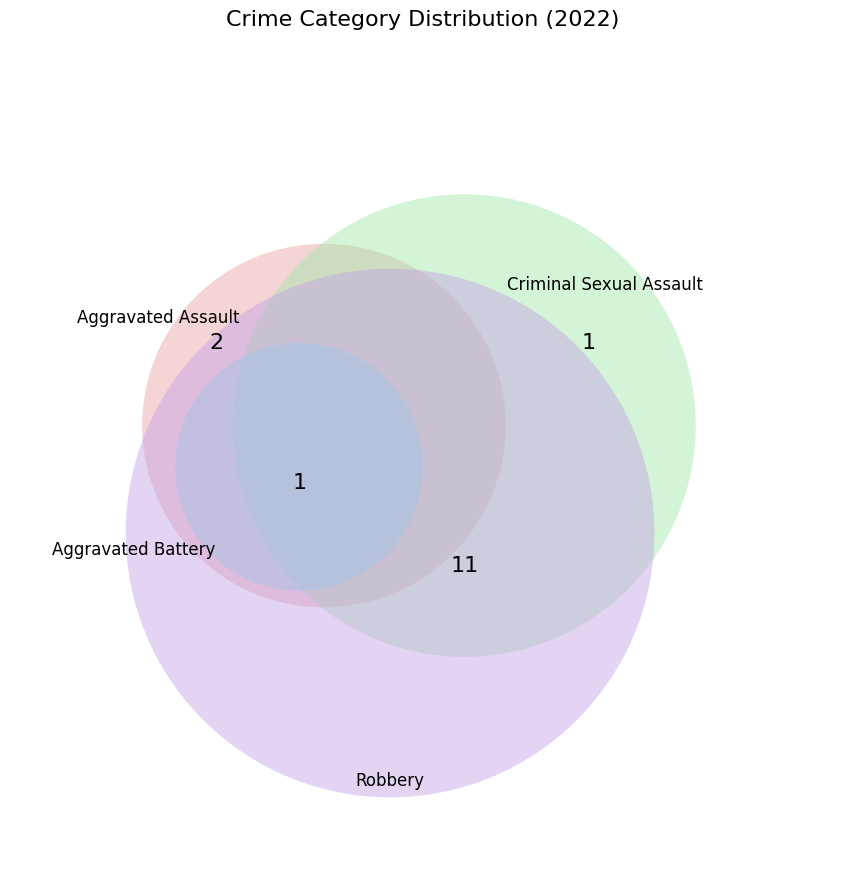

To the nearest percent, what is the difference between the Aggravated Battery and Robbery slice percentages?

67%